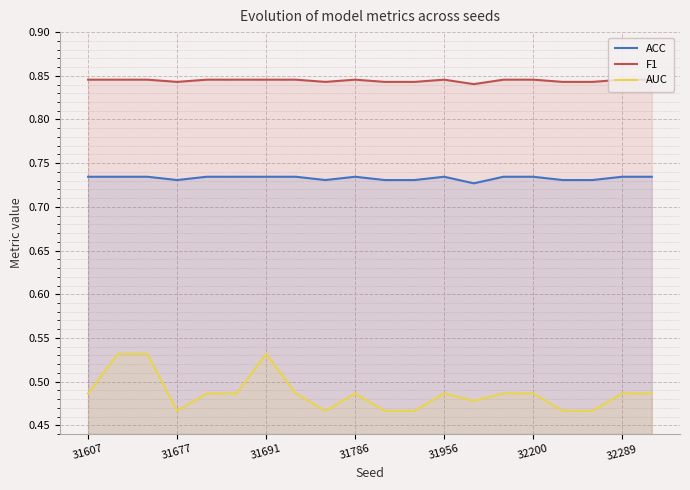

Rank the series by their average value, from highest to lowest.

F1, ACC, AUC